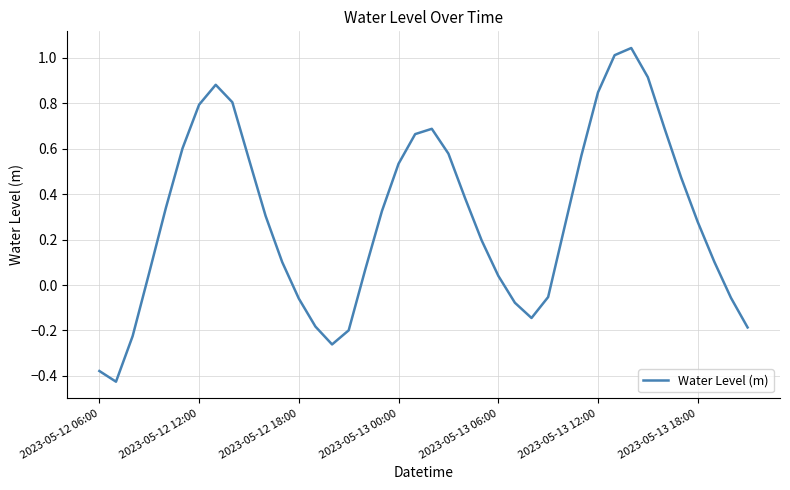

What is the difference between the maximum and minimum values?

1.5